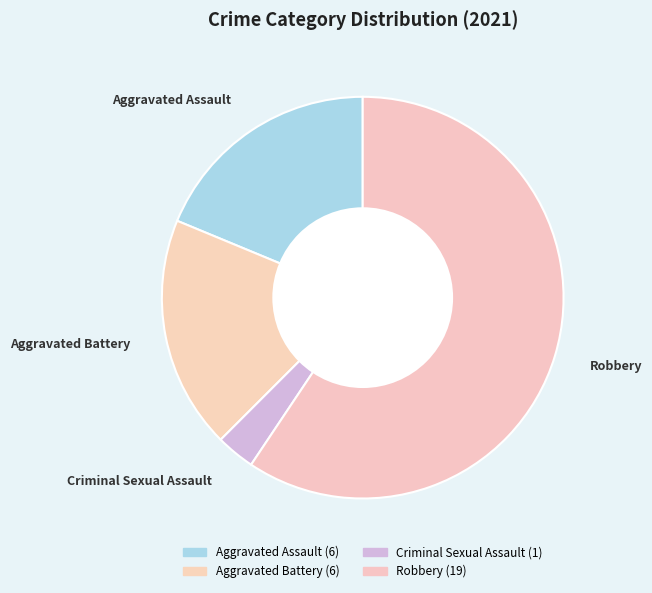

To the nearest percent, what percentage of the pie is Criminal Sexual Assault?

3%